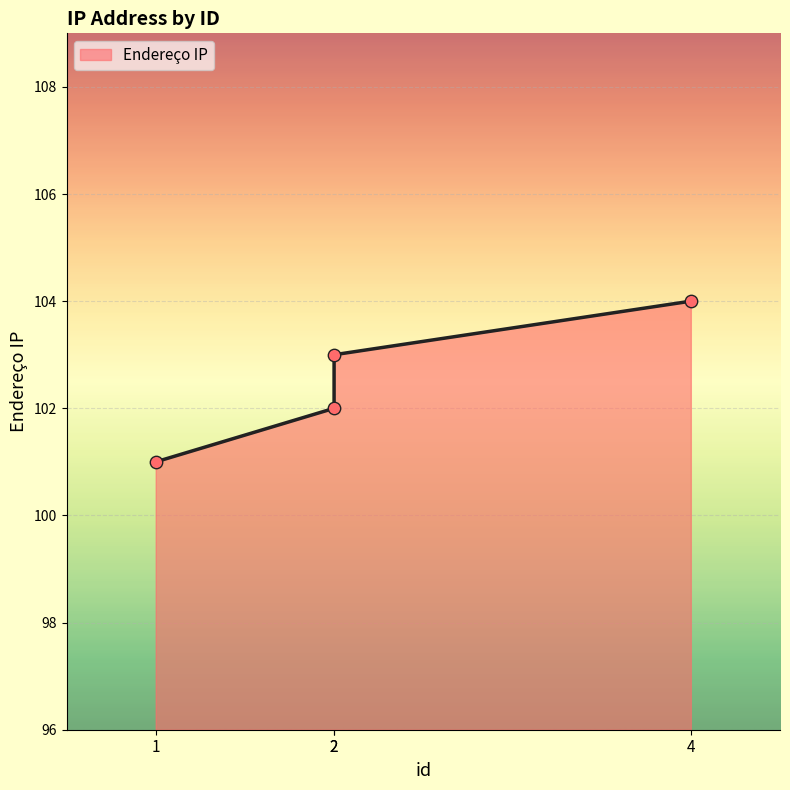

What is the change in value from 2 to 2?

+1